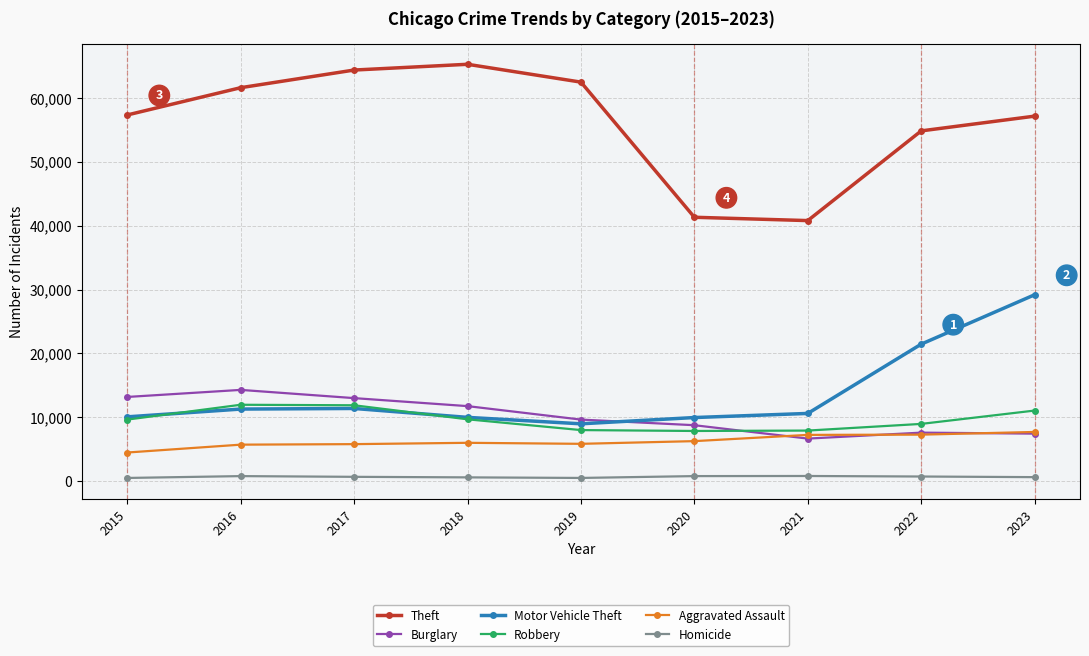

What is the difference between the highest and lowest values at 2016?

60836